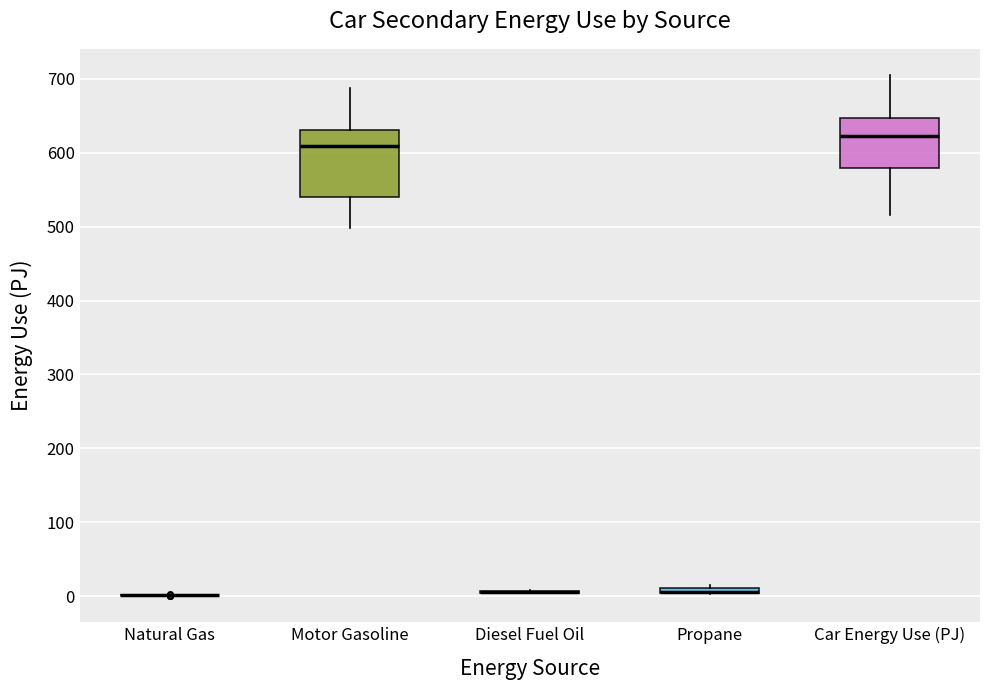

Where does the lower whisker of the box for Motor Gasoline end on the y-axis? The values are not printed on the chart, so give them approximately, as read against the axis.

500